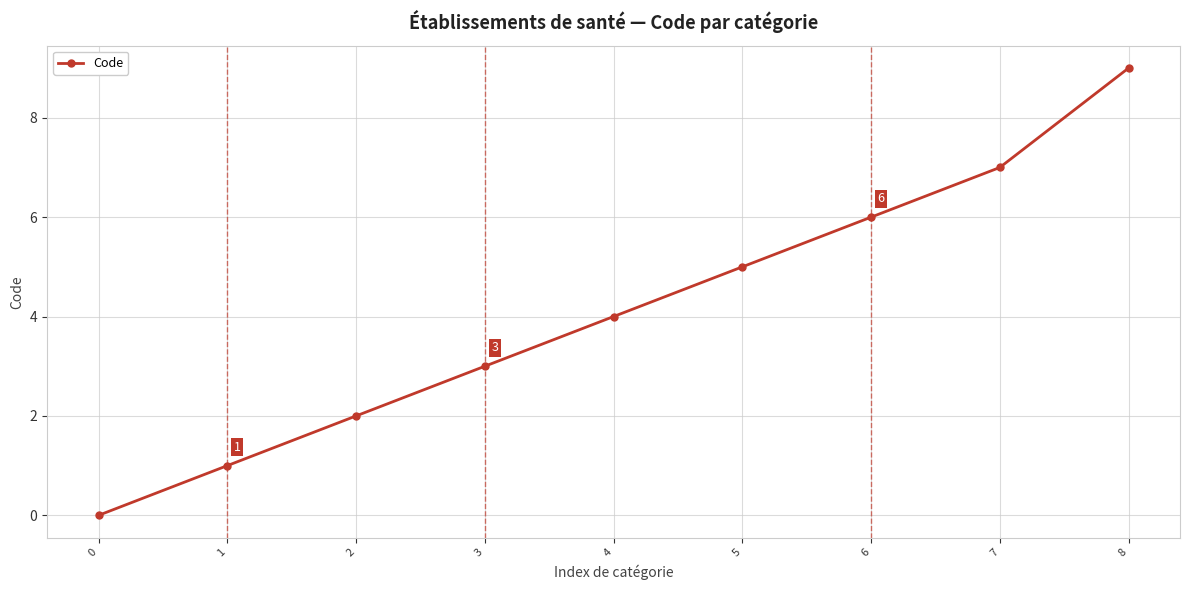

What is the sum of all values?

37